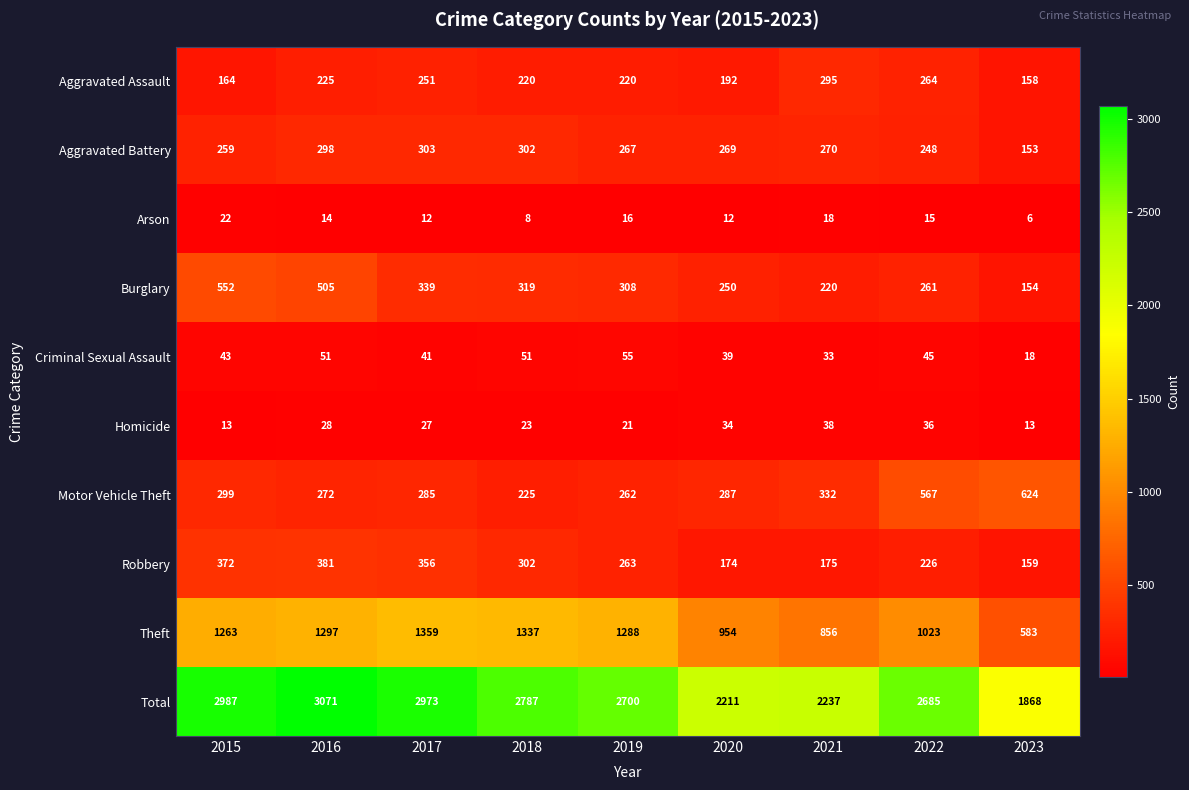

True or false: Criminal Sexual Assault has a value of 11 at 2022.

False